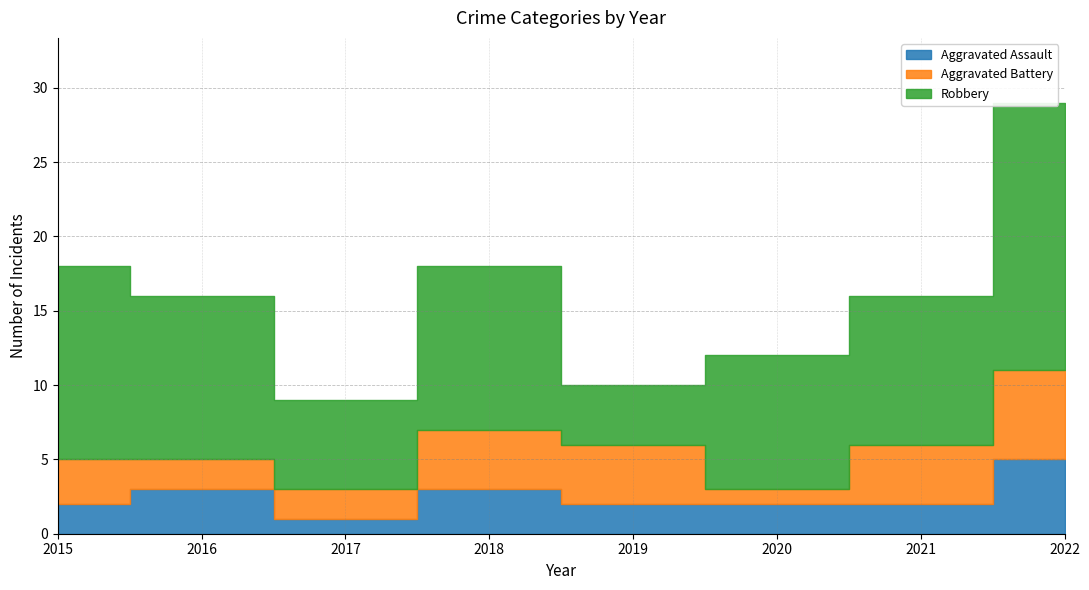

Reading left to right, transcribe all the data shown in this chart.

Aggravated Assault: 2	3	1	3	2	2	2	5
Aggravated Battery: 3	2	2	4	4	1	4	6
Robbery: 13	11	6	11	4	9	10	18